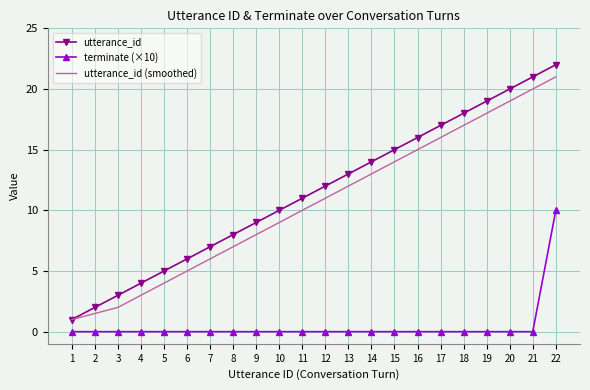

Reading right to left, extract all data points from this chart.

utterance_id: 22=22.0	21=21.0	20=20.0	19=19.0	18=18.0	17=17.0	16=16.0	15=15.0	14=14.0	13=13.0	12=12.0	11=11.0	10=10.0	9=9.0	8=8.0	7=7.0	6=6.0	5=5.0	4=4.0	3=3.0	2=2.0	1=1.0
terminate (×10): 22=10.0	21=0.0	20=0.0	19=0.0	18=0.0	17=0.0	16=0.0	15=0.0	14=0.0	13=0.0	12=0.0	11=0.0	10=0.0	9=0.0	8=0.0	7=0.0	6=0.0	5=0.0	4=0.0	3=0.0	2=0.0	1=0.0
utterance_id (smoothed): 22=21.0	21=20.0	20=19.0	19=18.0	18=17.0	17=16.0	16=15.0	15=14.0	14=13.0	13=12.0	12=11.0	11=10.0	10=9.0	9=8.0	8=7.0	7=6.0	6=5.0	5=4.0	4=3.0	3=2.0	2=1.5	1=1.0